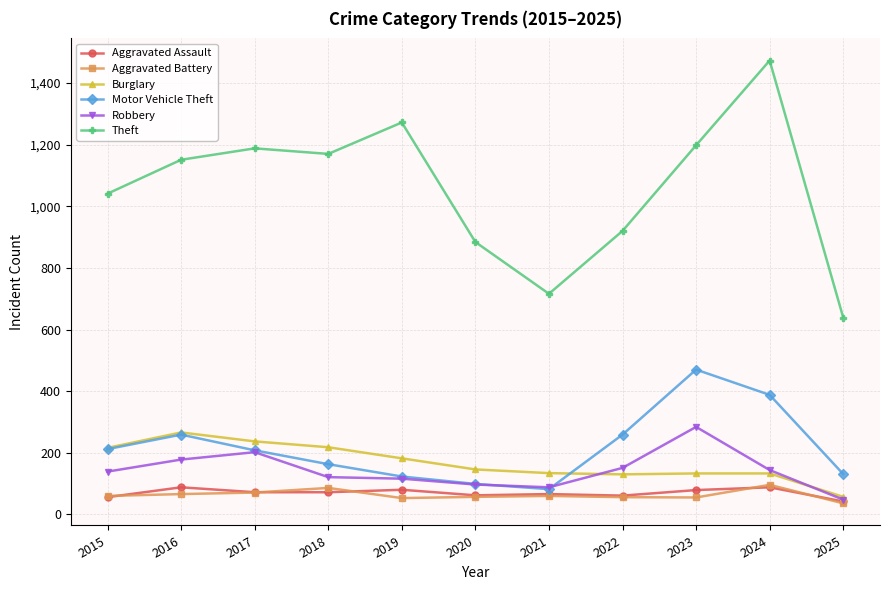

Is this an area chart (filled region under the line)?

No